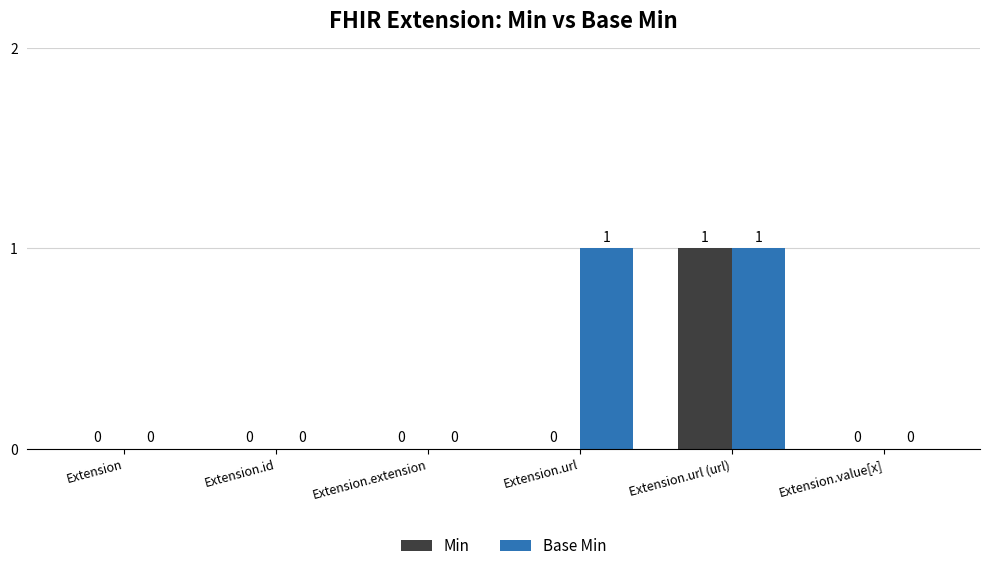

What is the difference between the Min values at Extension.extension and Extension.url (url)?

1